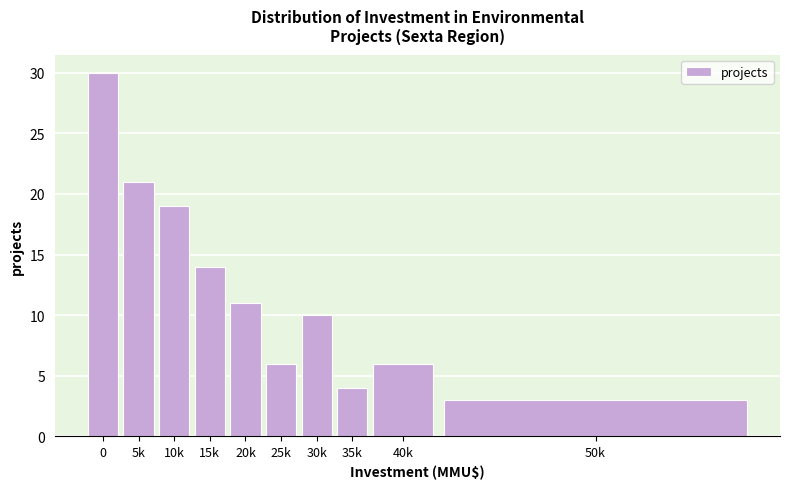

Reading left to right, what are all the values shown in this chart?

0=30	5k=21	10k=19	15k=14	20k=11	25k=6	30k=10	35k=4	40k=6	50k=3